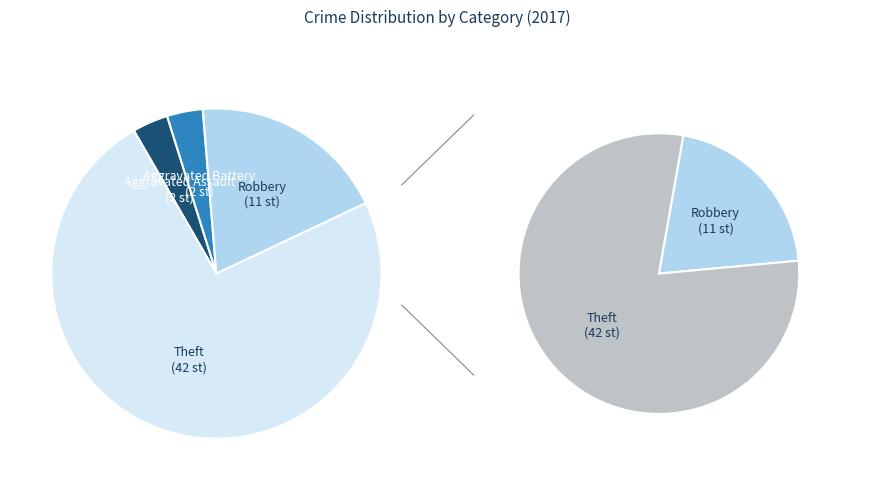

Count the number of slices in the pie.

4